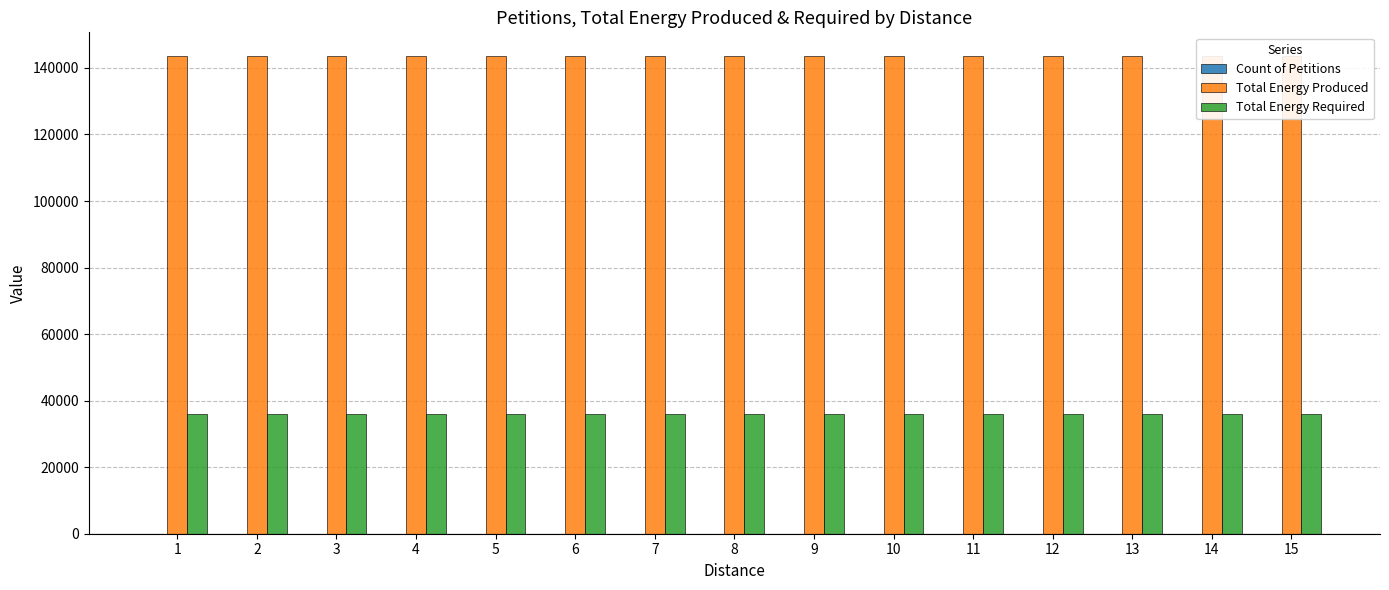

At how many categories does at least one series exceed 88648?

15